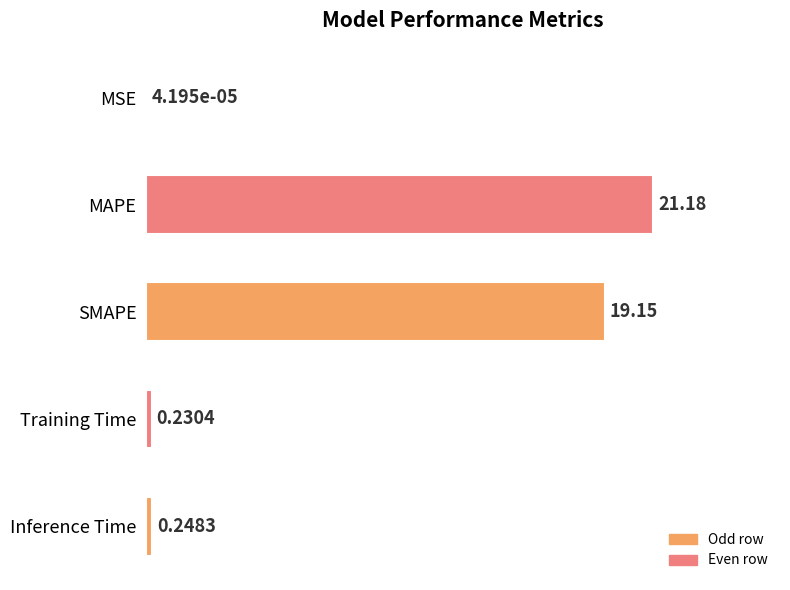

At which label is the value closest to 10?

SMAPE